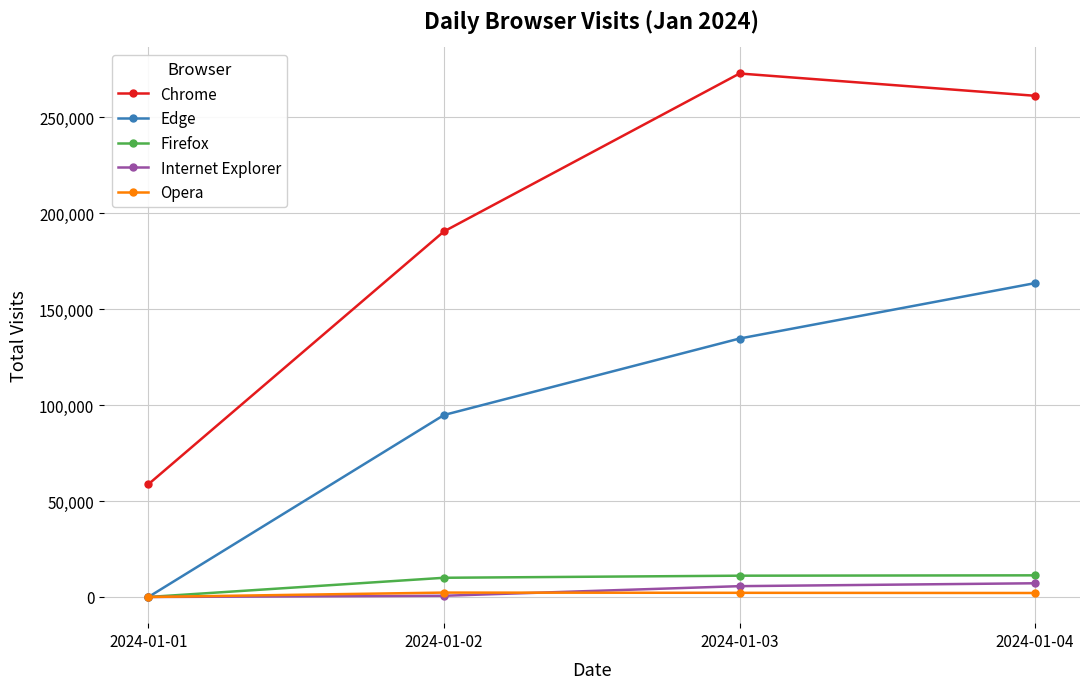

Between 2024-01-01 and 2024-01-04, which series saw the biggest shift?

Chrome